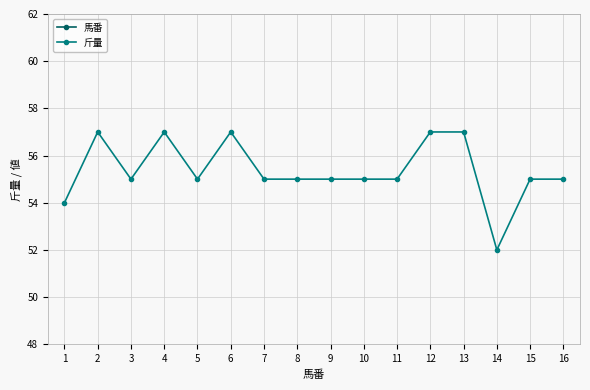

Where does the 斤量 series first go above 55?

2